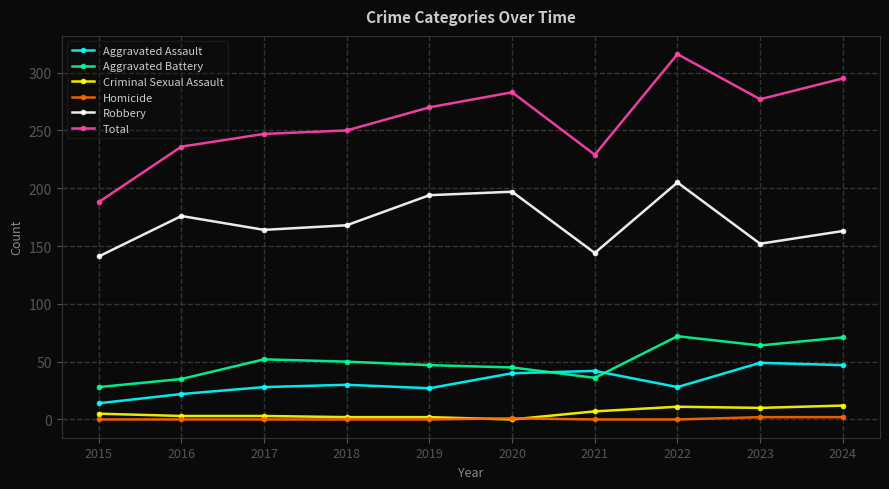

Is it true that Total equals 312 at 2015?

False